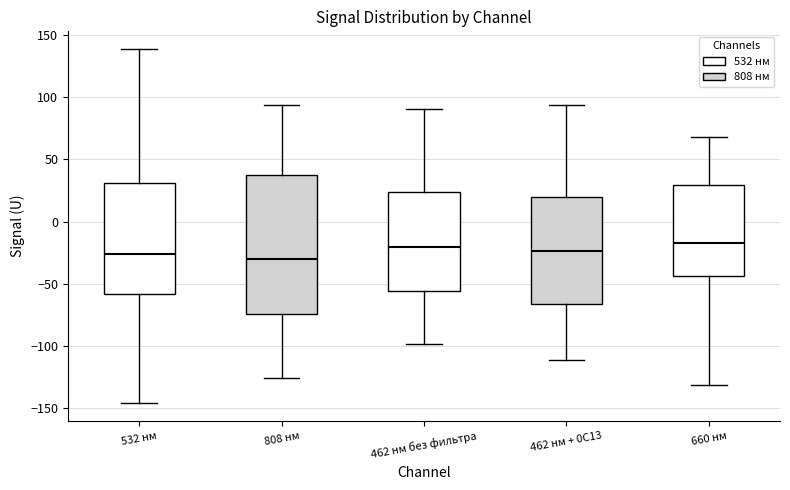

Which box is the tallest, from its lower edge to its upper edge?

808 нм